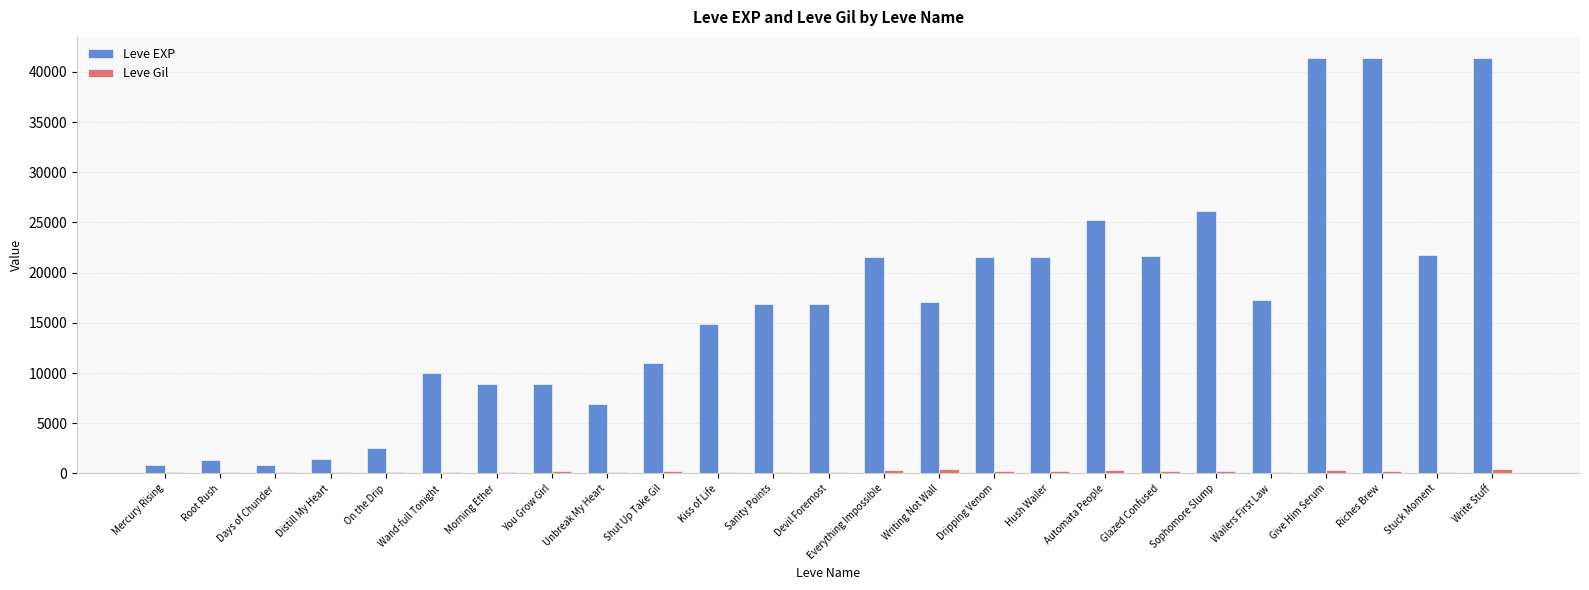

Is the value of Leve EXP at Glazed Confused greater than the value of Leve Gil at Kiss of Life?

Yes